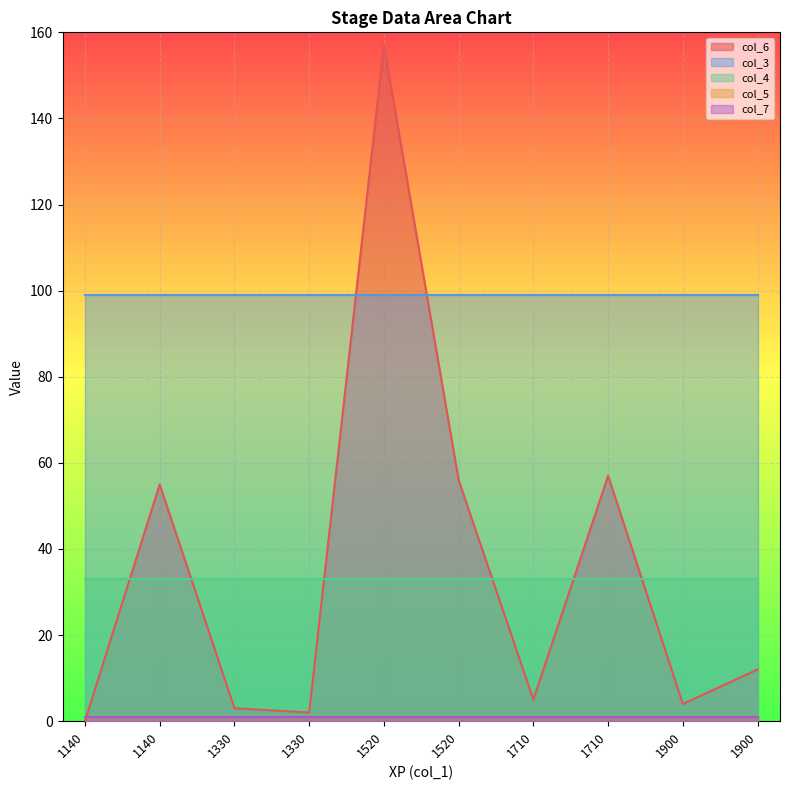

Is the value of col_3 at 1140 greater than the value of col_5 at 1900?

Yes